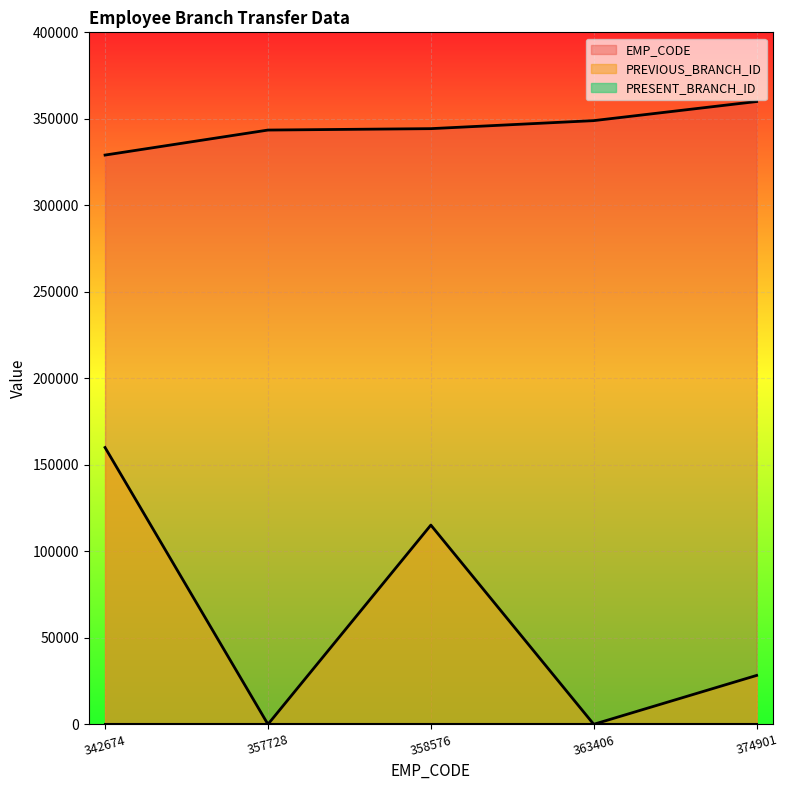

Reading left to right, extract all data points from this chart.

EMP_CODE: 329053.9	343509.6	344323.9	348961.9	360000.0
PREVIOUS_BRANCH_ID: 160000.0	0.0	115154.3	0.0	28251.4